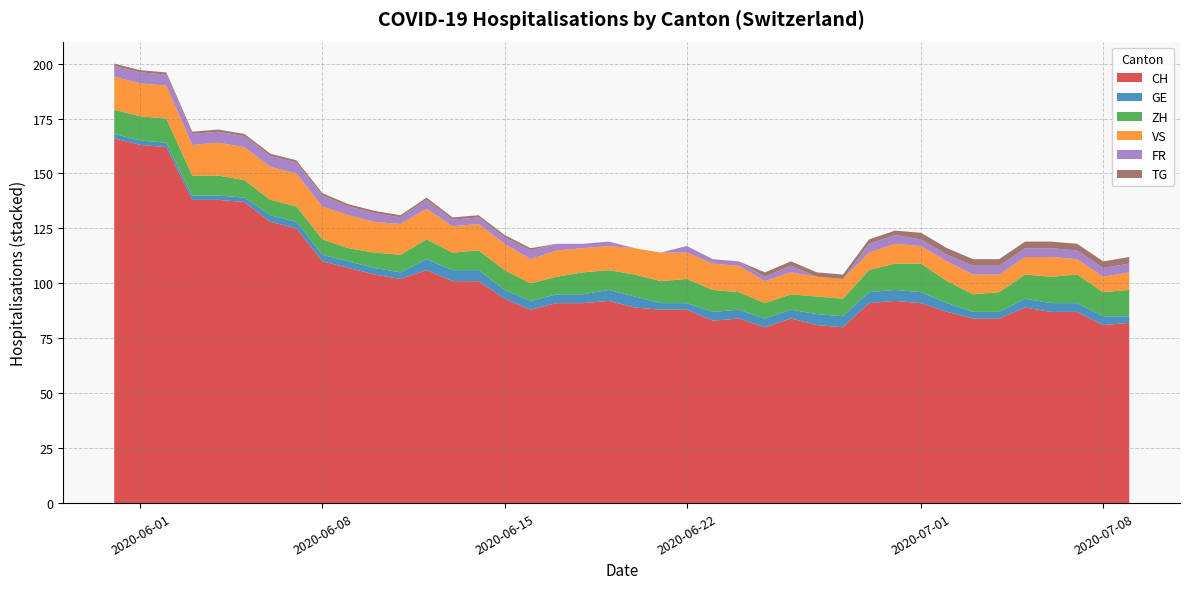

What is the minimum value for CH?

80